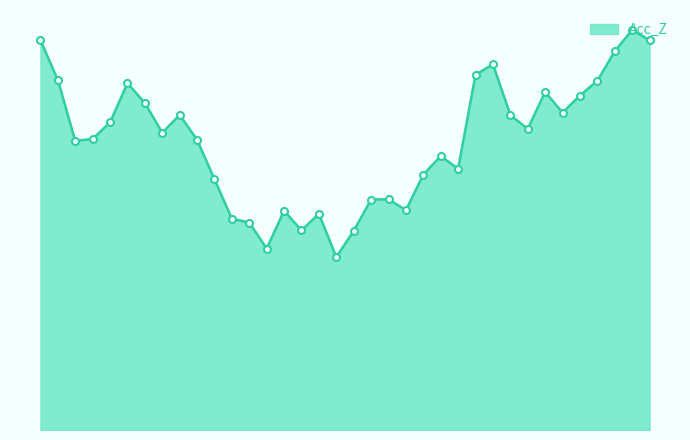

Reading left to right, transcribe all the data shown in this chart.

2.1	2.1	2.0	2.0	2.0	2.1	2.1	2.0	2.0	2.0	2.0	1.9	1.9	1.9	1.9	1.9	1.9	1.9	1.9	2.0	2.0	1.9	2.0	2.0	2.0	2.1	2.1	2.0	2.0	2.1	2.0	2.1	2.1	2.1	2.1	2.1